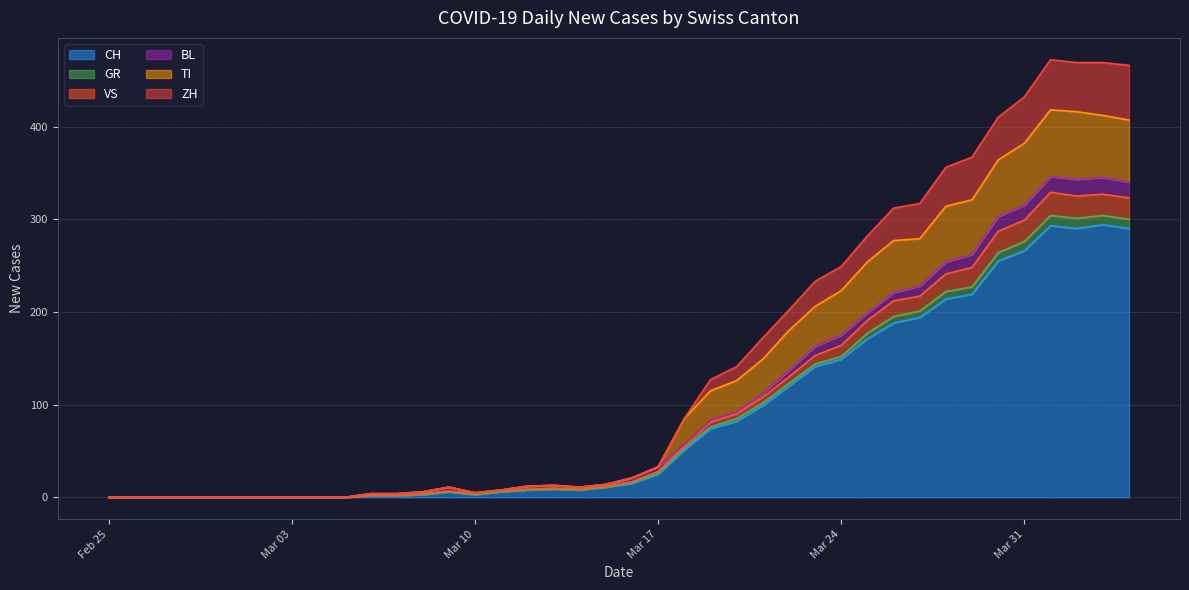

What is the average value of the CH series?

87